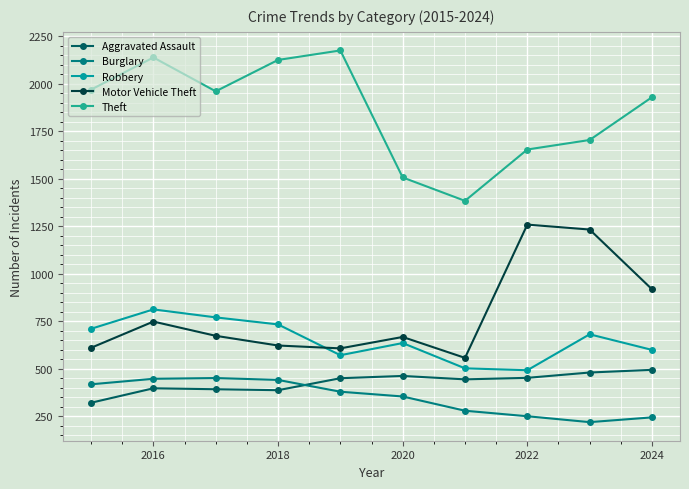

What is the sum of all Motor Vehicle Theft values?

7902